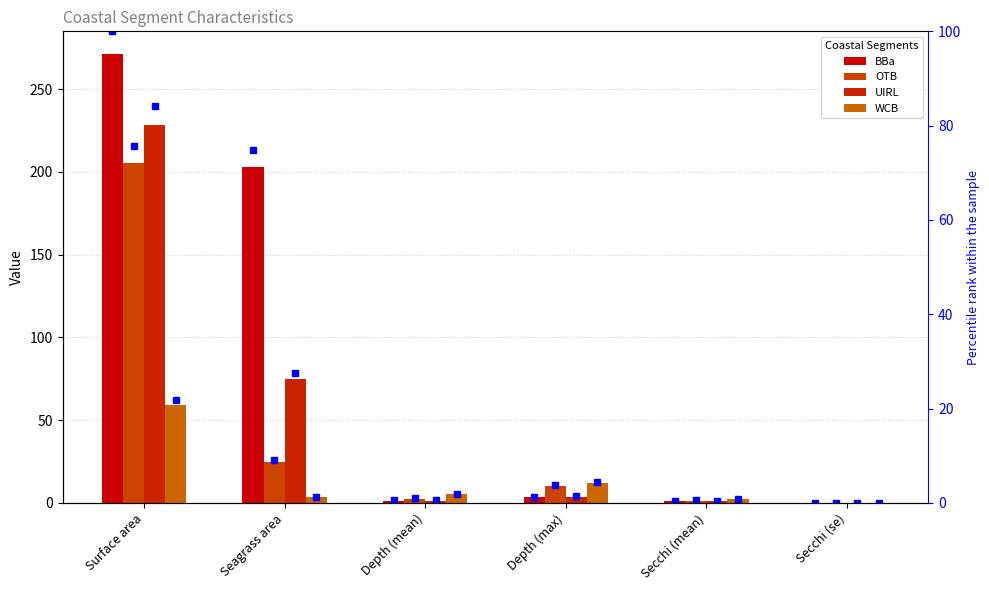

What is the label of the 4th bar from the left?

Depth (max)